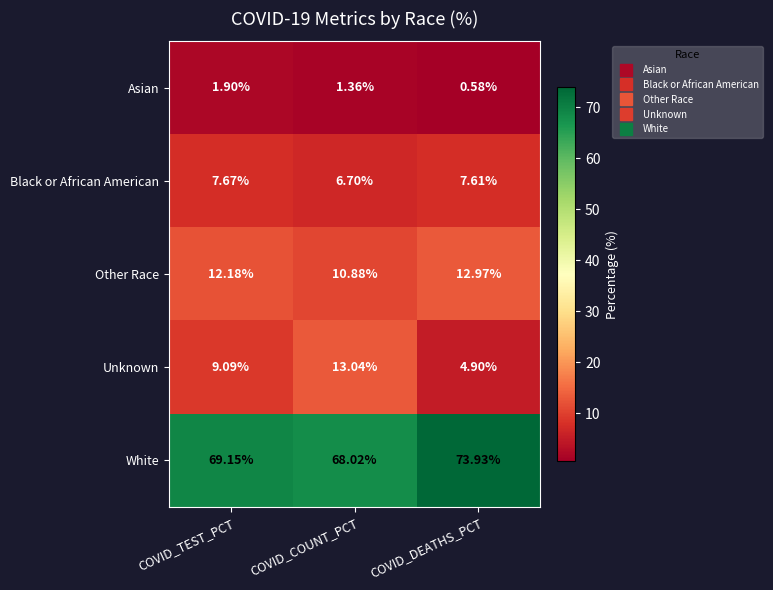

Where does the Other Race series first go above 12?

COVID_TEST_PCT